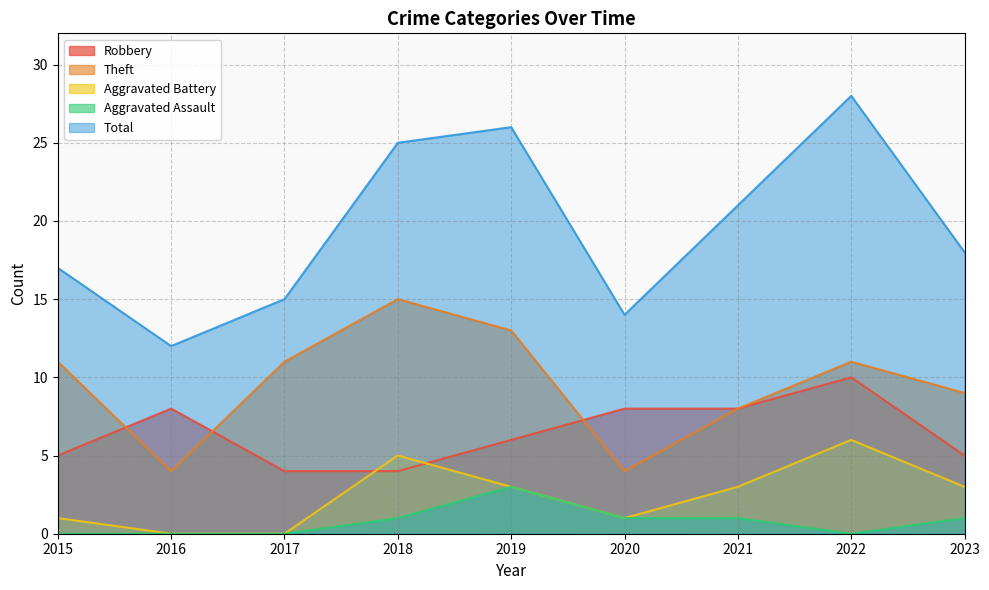

True or false: Total and Aggravated Battery cross at least once.

False